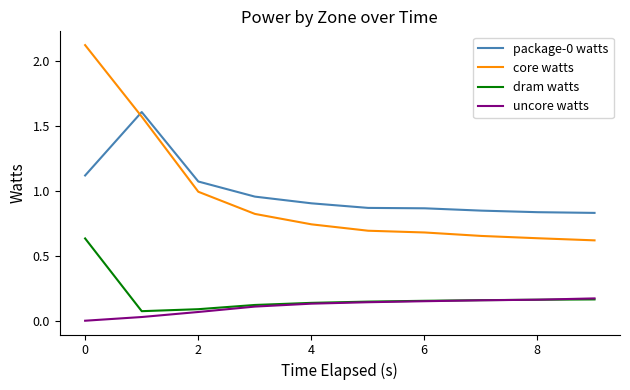

Which series has the widest spread of values?

core watts